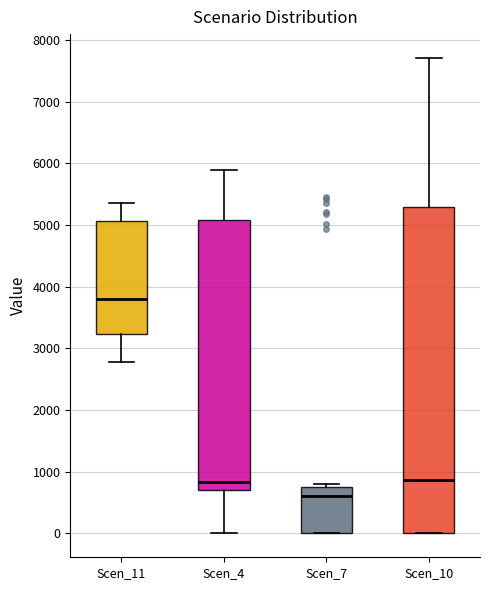

Which box is the tallest, from its lower edge to its upper edge?

Scen_10